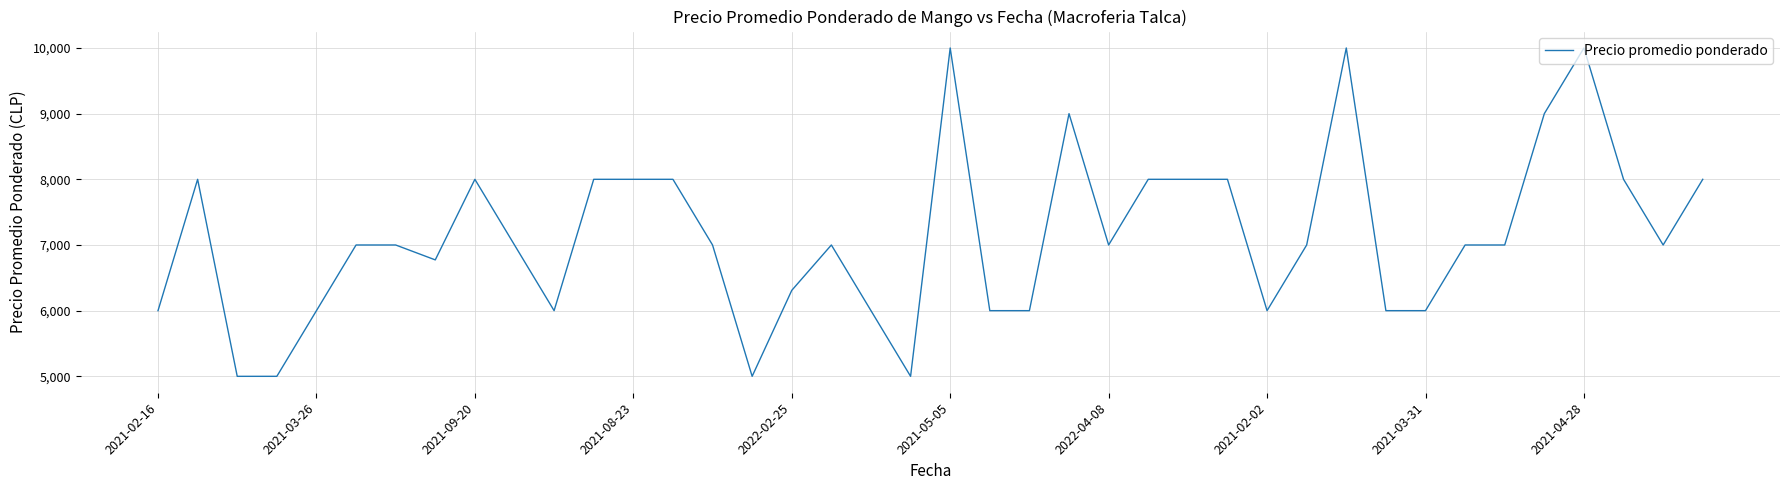

What is the greatest value displayed?

10000